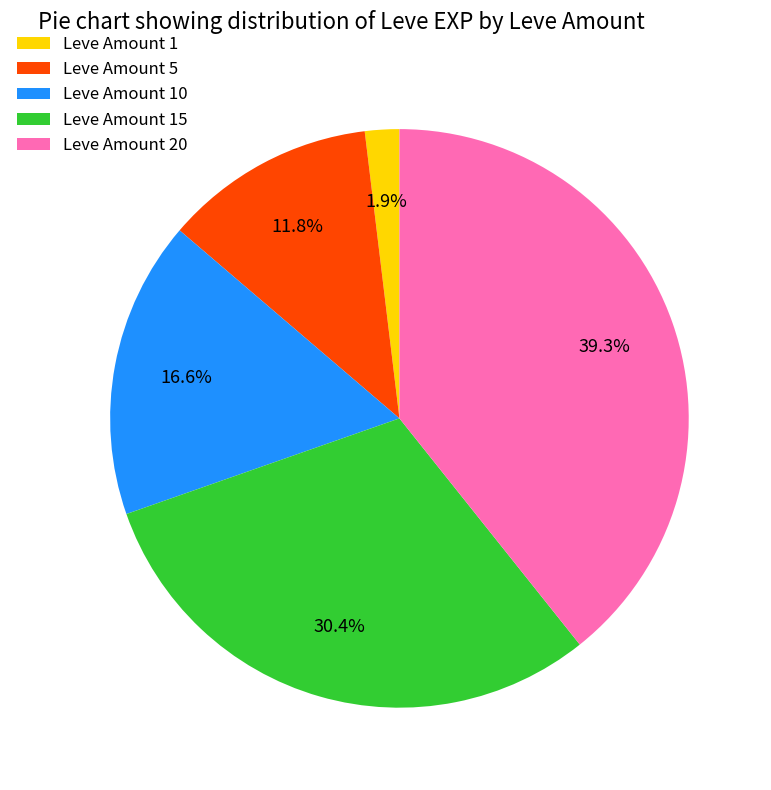

What is the smallest slice in the pie chart?

Leve Amount 1